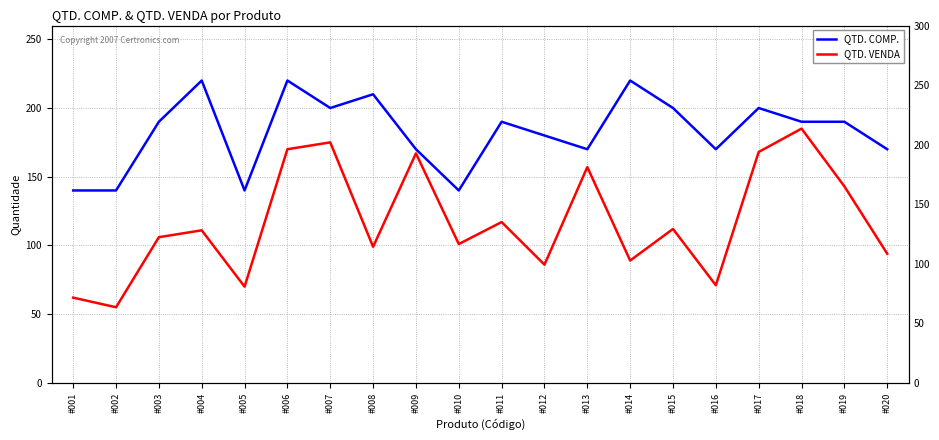

Where is the first local minimum for QTD. VENDA?

#002